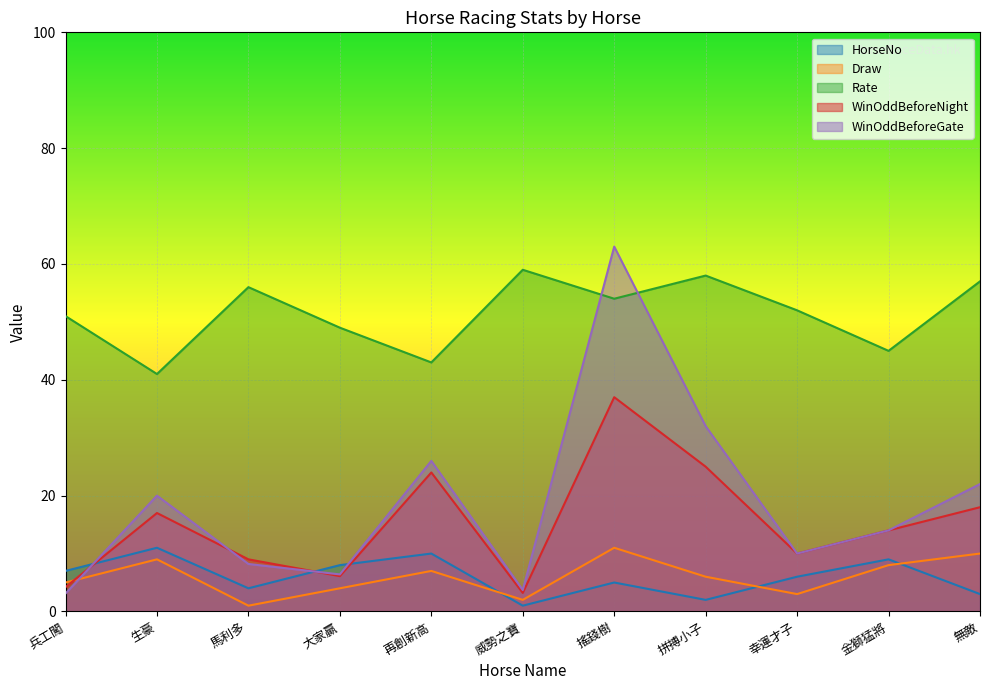

Which series ends up on top after the final intersection of Draw and HorseNo?

Draw